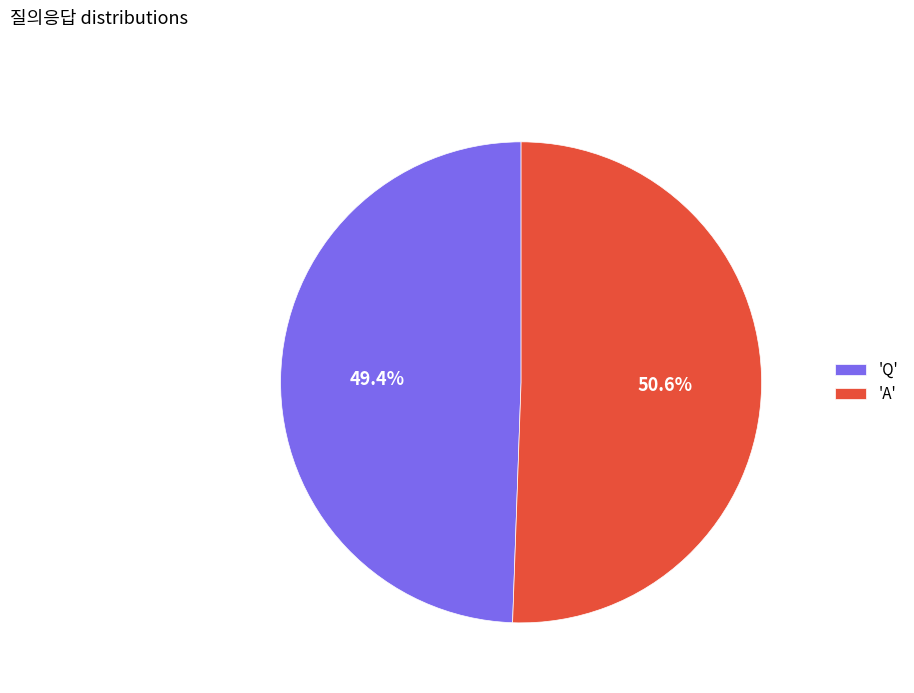

How many segments does this pie chart have?

2